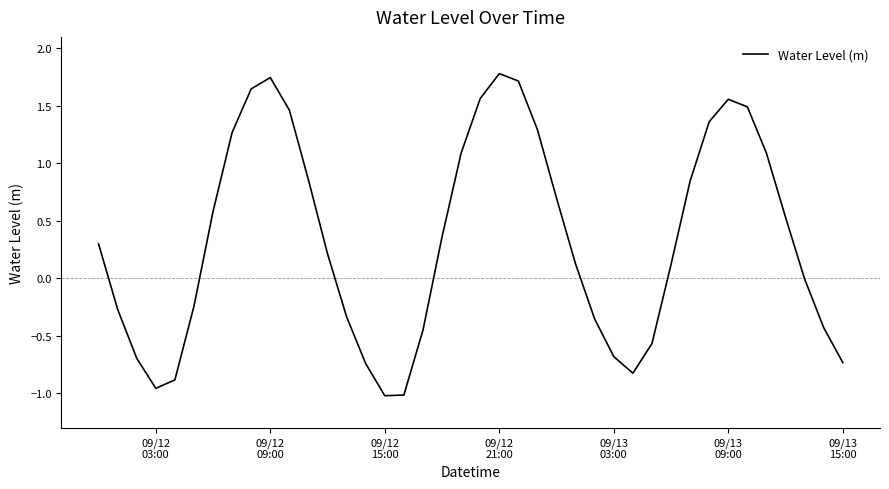

What is the maximum value shown in the chart?

1.8